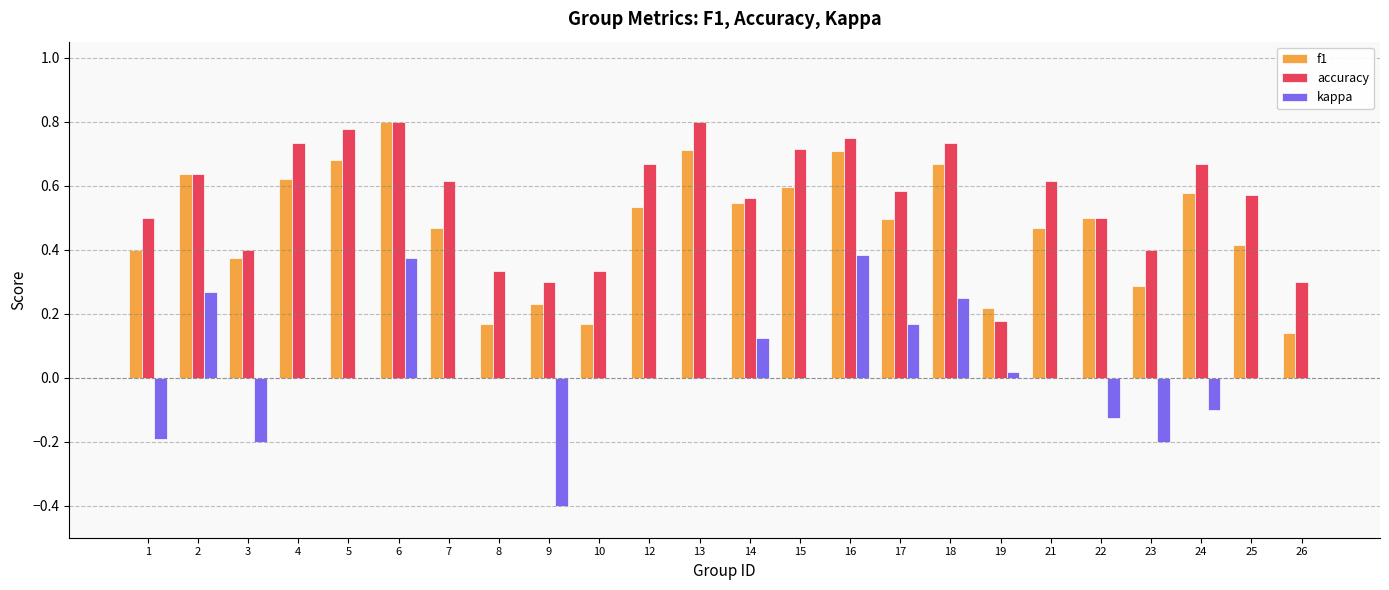

How many categories are shown in the chart?

24